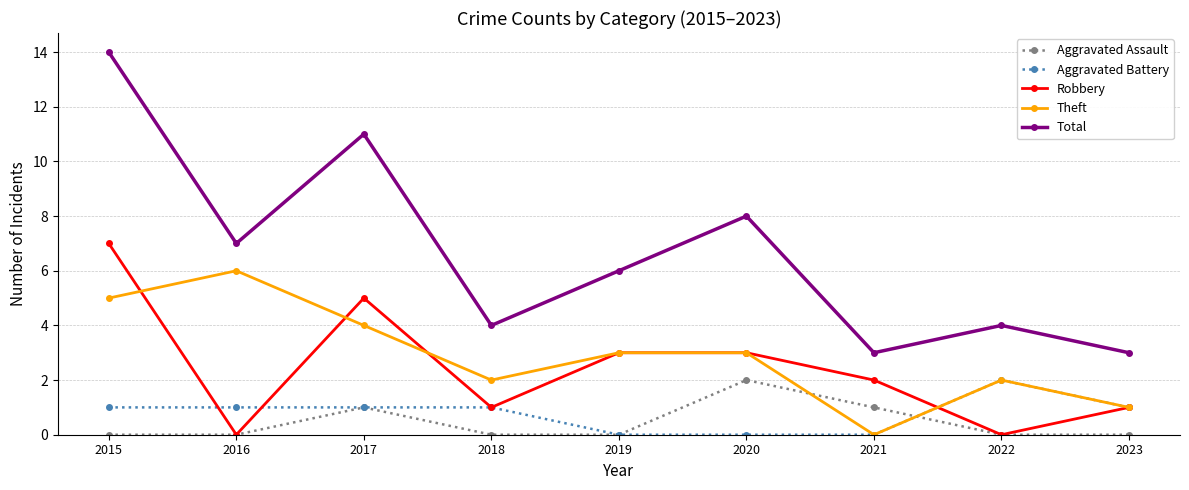

True or false: Theft and Total cross at least once.

False